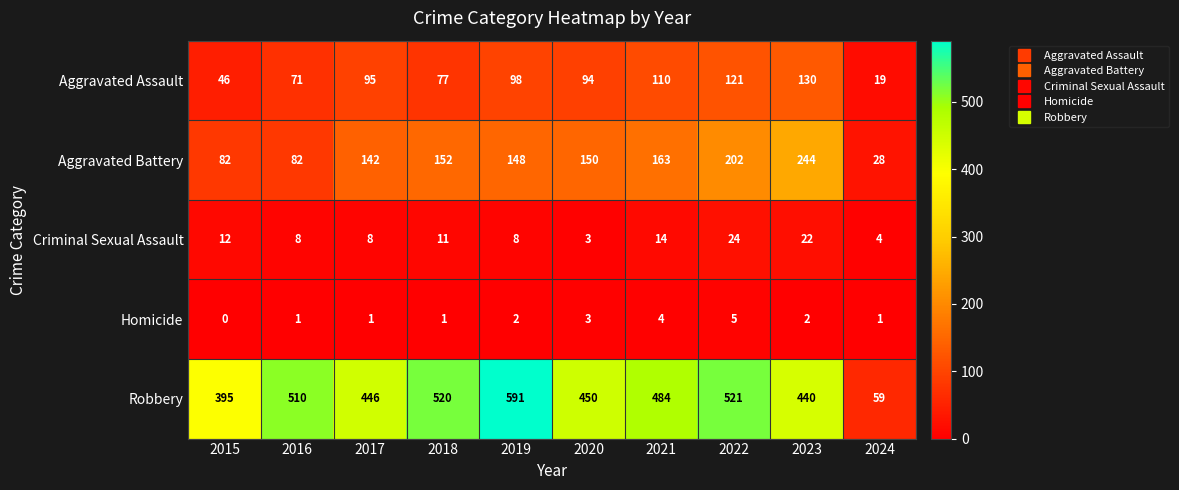

What is the sum of all Aggravated Battery values?

1393